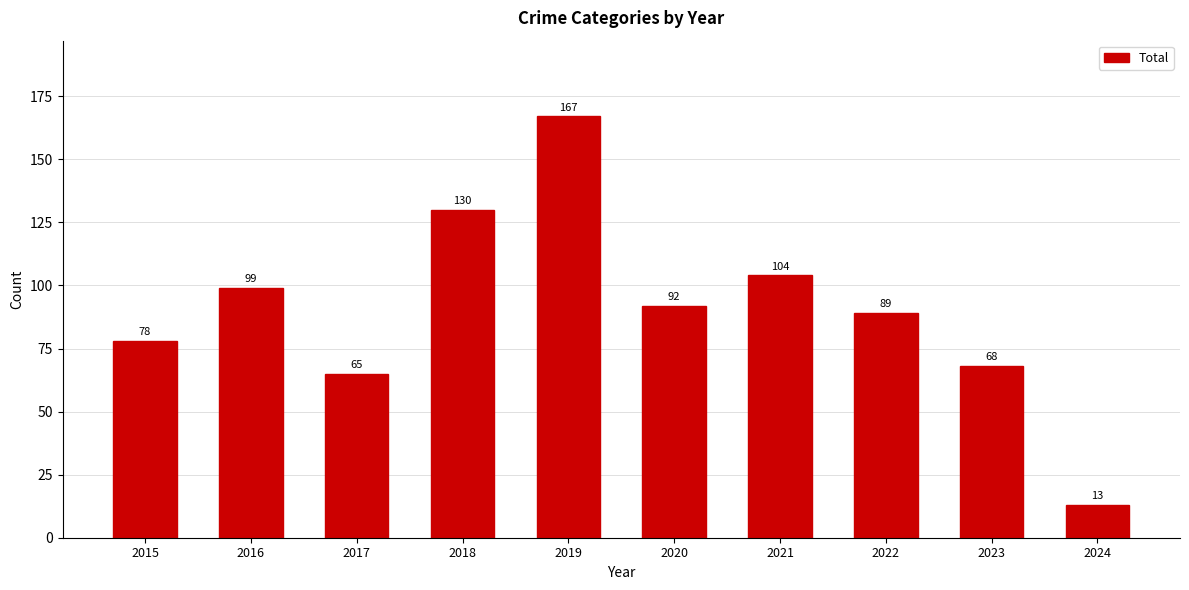

Which has a higher value, 2019 or 2022?

2019